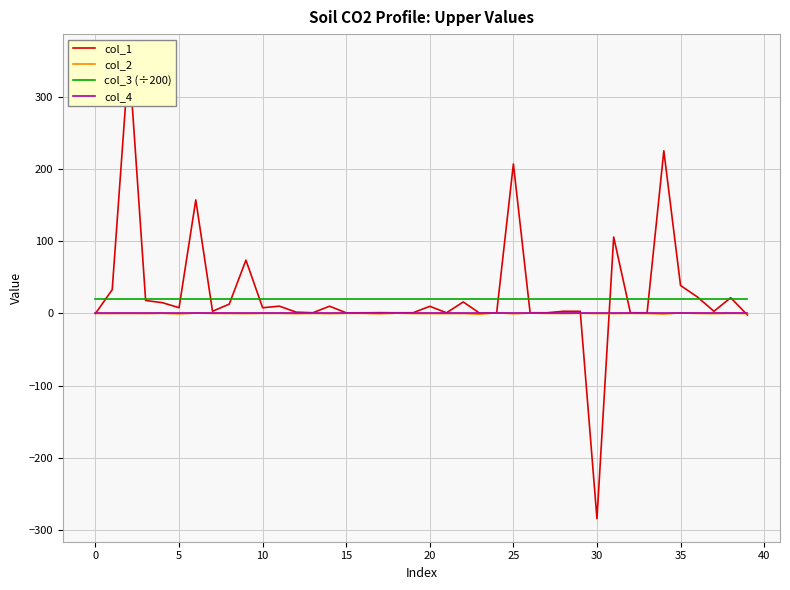

True or false: col_2 and col_3 (÷200) cross at least once.

False